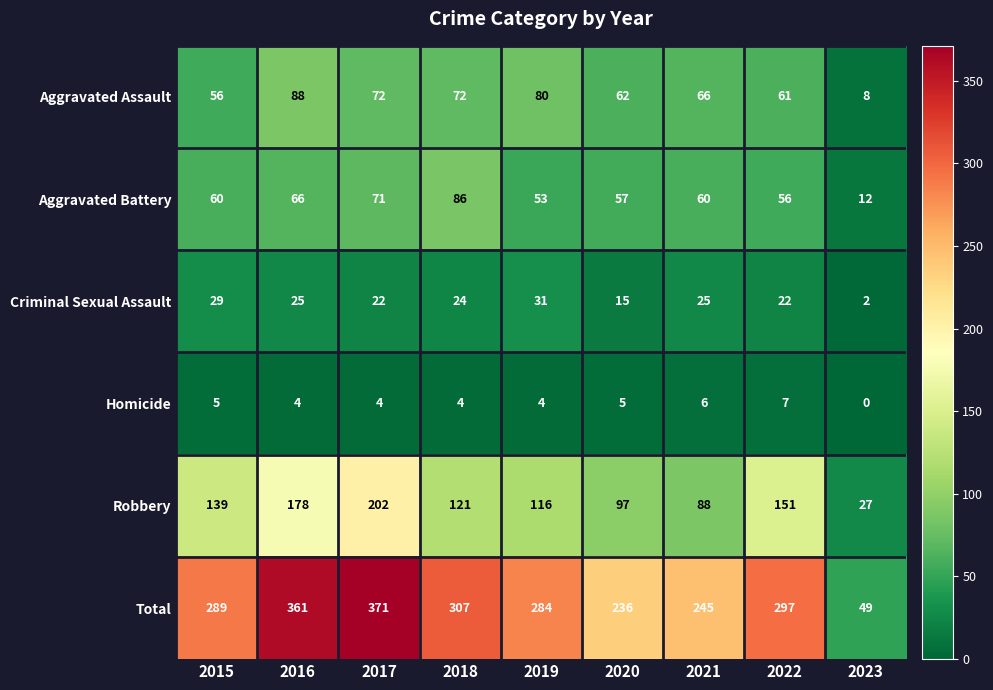

The Homicide series shows 4 at 2019. True or false?

True